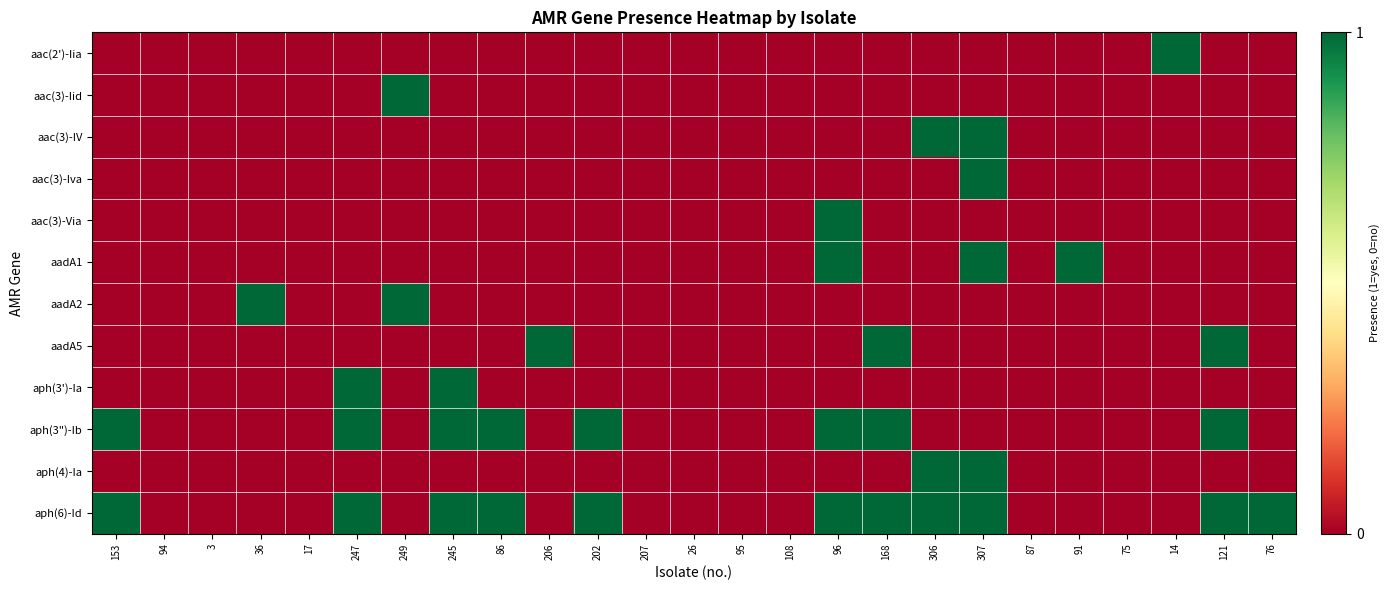

Reading right to left, what are all the values shown in this chart?

aac(2')-Iia: 76=0	121=0	14=1	75=0	91=0	87=0	307=0	306=0	168=0	96=0	108=0	95=0	26=0	207=0	202=0	206=0	86=0	245=0	249=0	247=0	17=0	36=0	3=0	94=0	153=0
aac(3)-Iid: 76=0	121=0	14=0	75=0	91=0	87=0	307=0	306=0	168=0	96=0	108=0	95=0	26=0	207=0	202=0	206=0	86=0	245=0	249=1	247=0	17=0	36=0	3=0	94=0	153=0
aac(3)-IV: 76=0	121=0	14=0	75=0	91=0	87=0	307=1	306=1	168=0	96=0	108=0	95=0	26=0	207=0	202=0	206=0	86=0	245=0	249=0	247=0	17=0	36=0	3=0	94=0	153=0
aac(3)-Iva: 76=0	121=0	14=0	75=0	91=0	87=0	307=1	306=0	168=0	96=0	108=0	95=0	26=0	207=0	202=0	206=0	86=0	245=0	249=0	247=0	17=0	36=0	3=0	94=0	153=0
aac(3)-Via: 76=0	121=0	14=0	75=0	91=0	87=0	307=0	306=0	168=0	96=1	108=0	95=0	26=0	207=0	202=0	206=0	86=0	245=0	249=0	247=0	17=0	36=0	3=0	94=0	153=0
aadA1: 76=0	121=0	14=0	75=0	91=1	87=0	307=1	306=0	168=0	96=1	108=0	95=0	26=0	207=0	202=0	206=0	86=0	245=0	249=0	247=0	17=0	36=0	3=0	94=0	153=0
aadA2: 76=0	121=0	14=0	75=0	91=0	87=0	307=0	306=0	168=0	96=0	108=0	95=0	26=0	207=0	202=0	206=0	86=0	245=0	249=1	247=0	17=0	36=1	3=0	94=0	153=0
aadA5: 76=0	121=1	14=0	75=0	91=0	87=0	307=0	306=0	168=1	96=0	108=0	95=0	26=0	207=0	202=0	206=1	86=0	245=0	249=0	247=0	17=0	36=0	3=0	94=0	153=0
aph(3')-Ia: 76=0	121=0	14=0	75=0	91=0	87=0	307=0	306=0	168=0	96=0	108=0	95=0	26=0	207=0	202=0	206=0	86=0	245=1	249=0	247=1	17=0	36=0	3=0	94=0	153=0
aph(3")-Ib: 76=0	121=1	14=0	75=0	91=0	87=0	307=0	306=0	168=1	96=1	108=0	95=0	26=0	207=0	202=1	206=0	86=1	245=1	249=0	247=1	17=0	36=0	3=0	94=0	153=1
aph(4)-Ia: 76=0	121=0	14=0	75=0	91=0	87=0	307=1	306=1	168=0	96=0	108=0	95=0	26=0	207=0	202=0	206=0	86=0	245=0	249=0	247=0	17=0	36=0	3=0	94=0	153=0
aph(6)-Id: 76=1	121=1	14=0	75=0	91=0	87=0	307=1	306=1	168=1	96=1	108=0	95=0	26=0	207=0	202=1	206=0	86=1	245=1	249=0	247=1	17=0	36=0	3=0	94=0	153=1